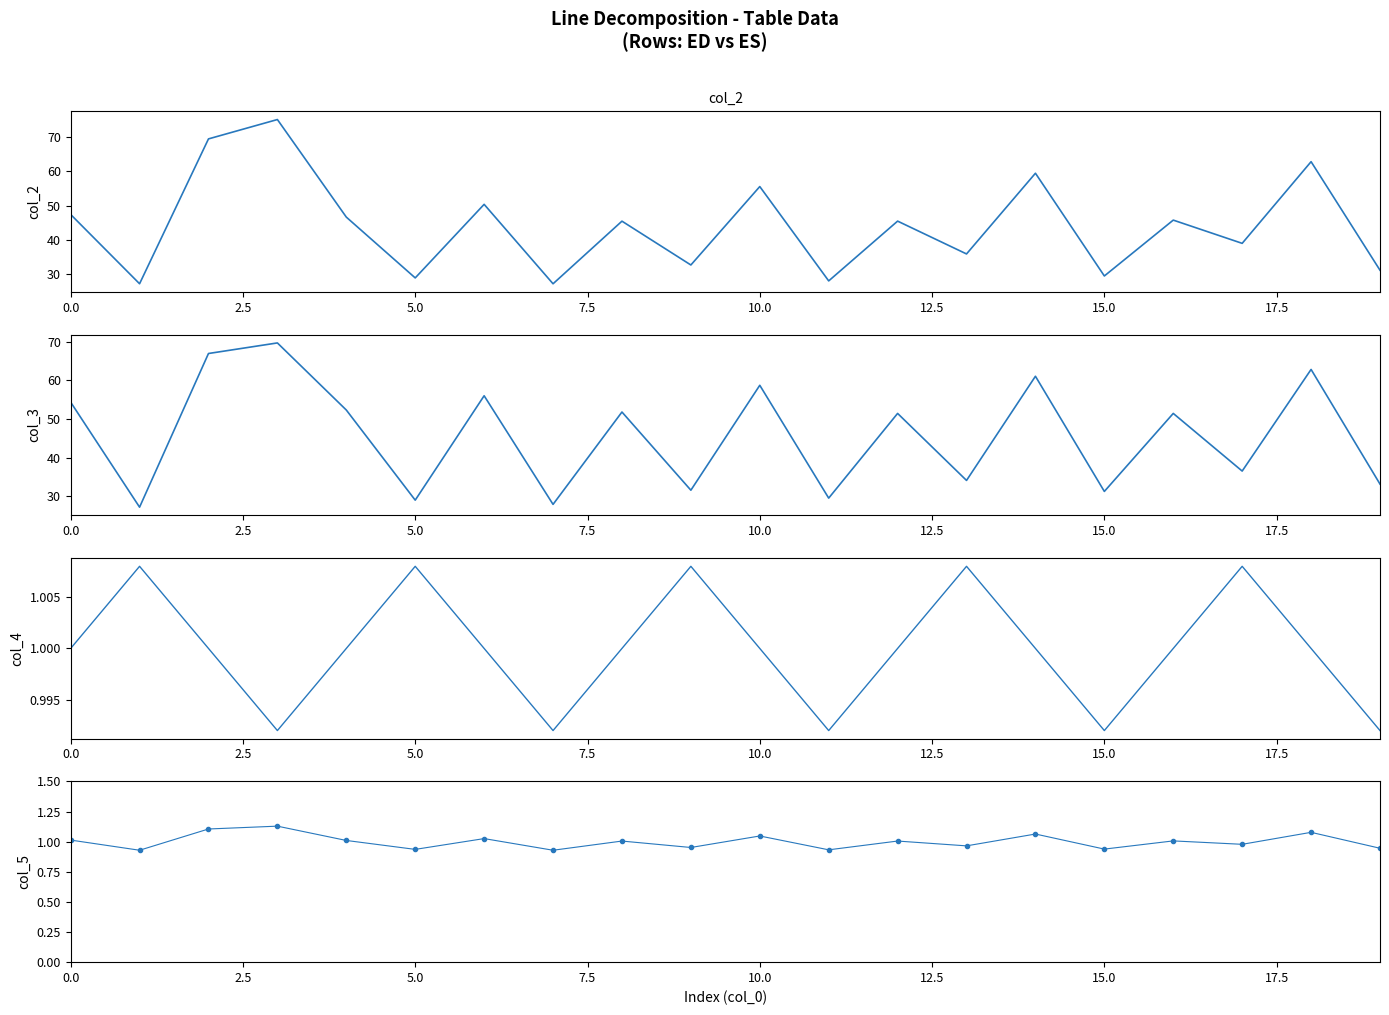

What is the highest value of the col_2 (row 0) series?

75.1